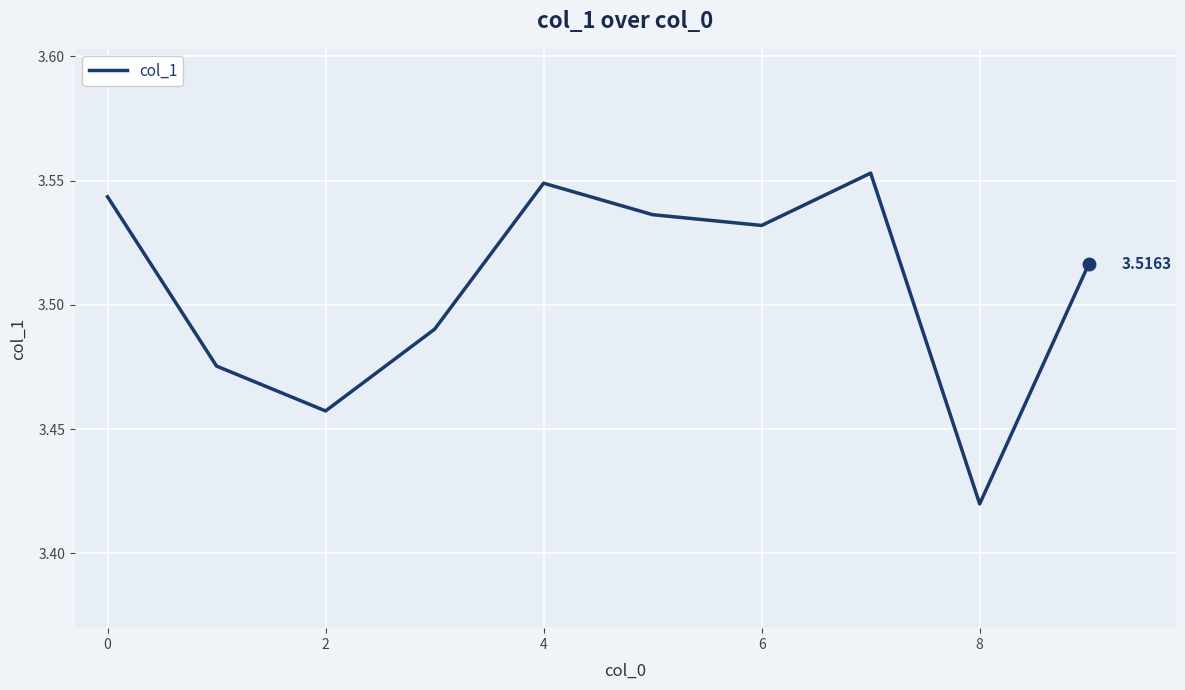

What is the greatest value displayed?

3.6